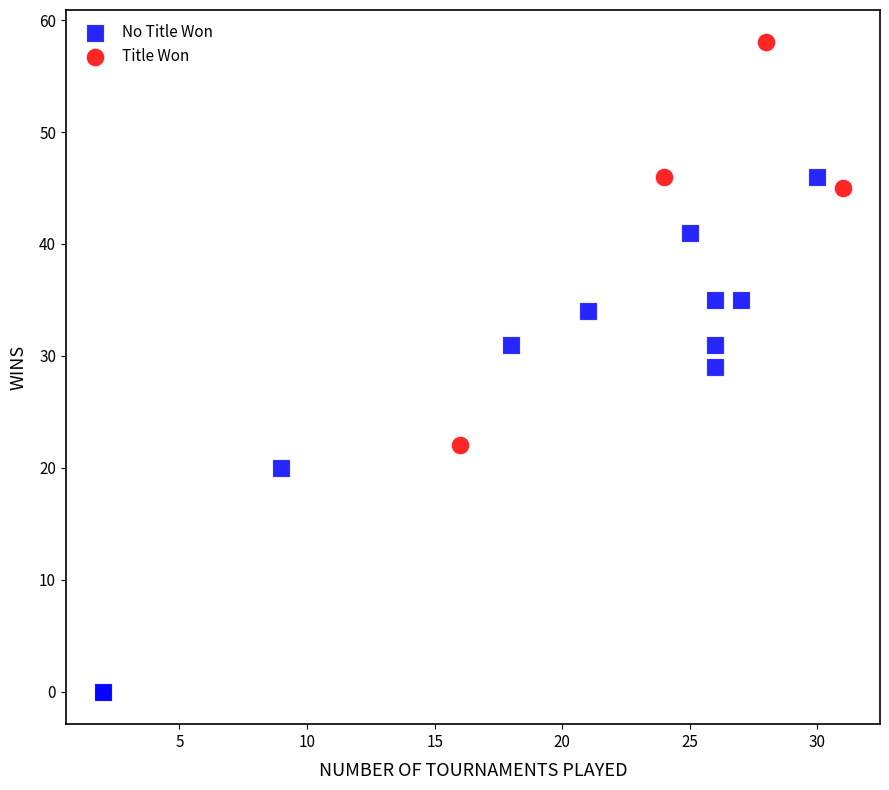

What are all the series names shown in the legend?

No Title Won, Title Won